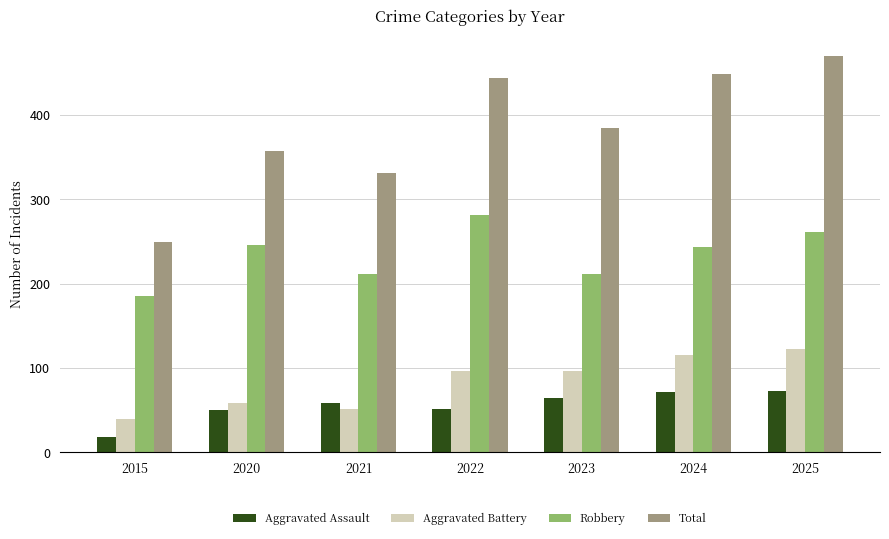

Which category has the lowest value in the Aggravated Assault series?

2015